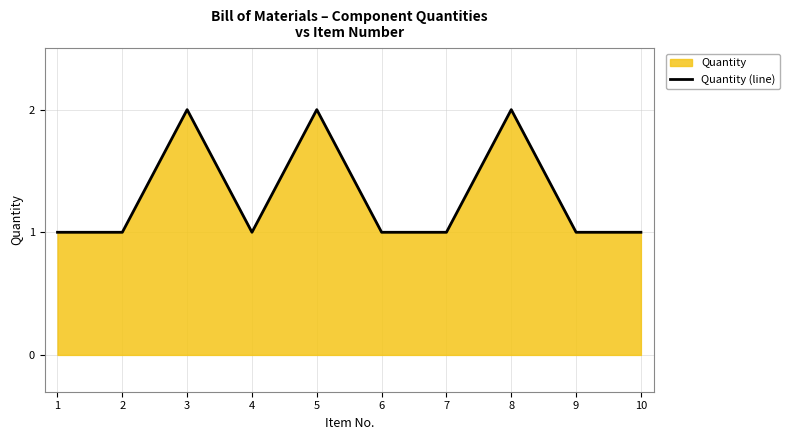

Reading right to left, extract all data points from this chart.

10=1	9=1	8=2	7=1	6=1	5=2	4=1	3=2	2=1	1=1